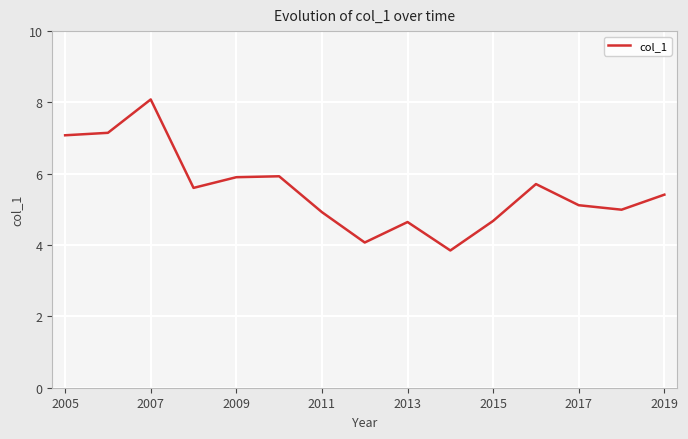

What is the difference between the maximum and minimum values?

4.2